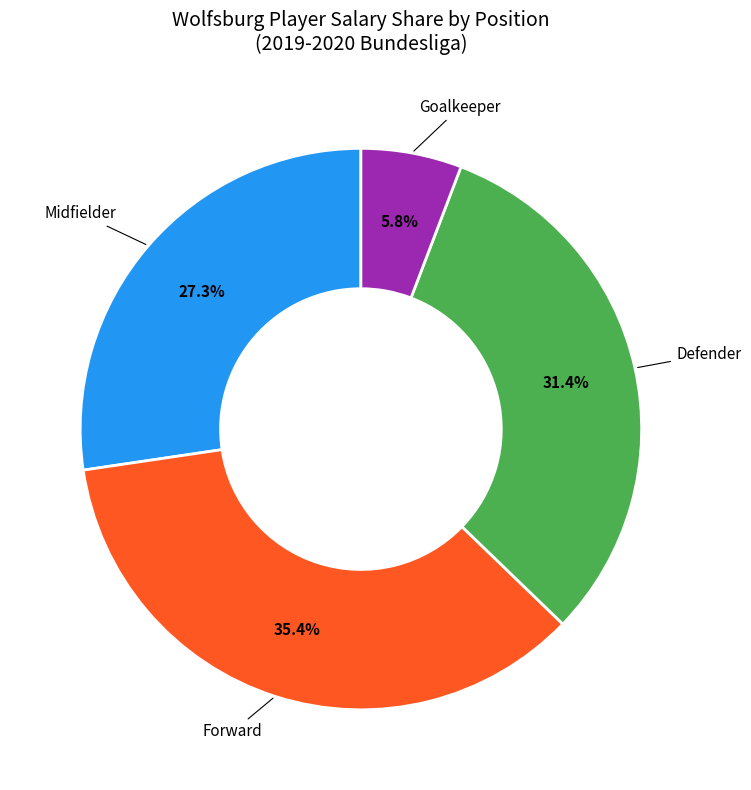

Rank the categories by value from highest to lowest.

Forward, Defender, Midfielder, Goalkeeper